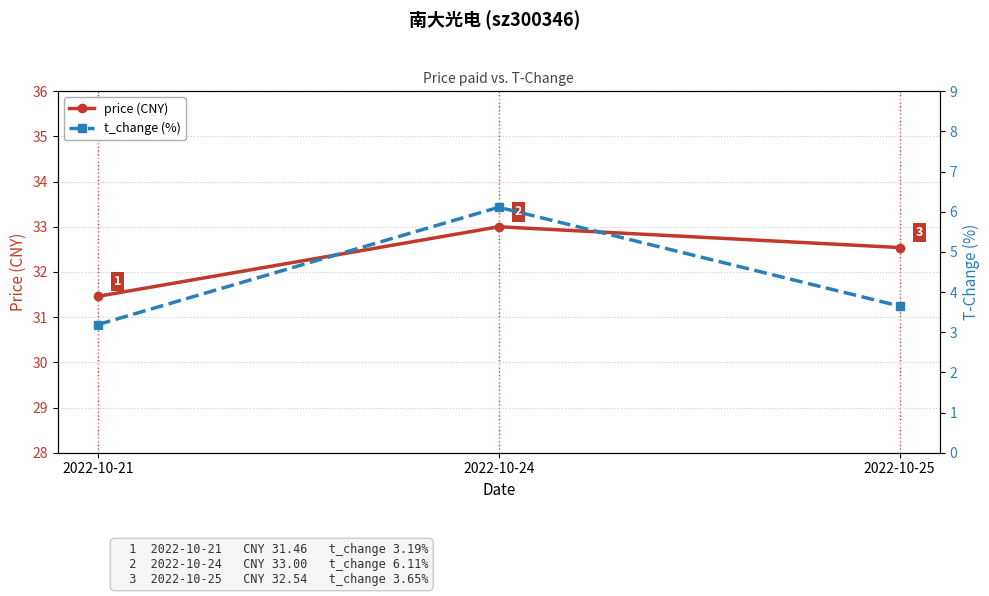

What value does the t_change (%) series have at 2022-10-25?

3.6